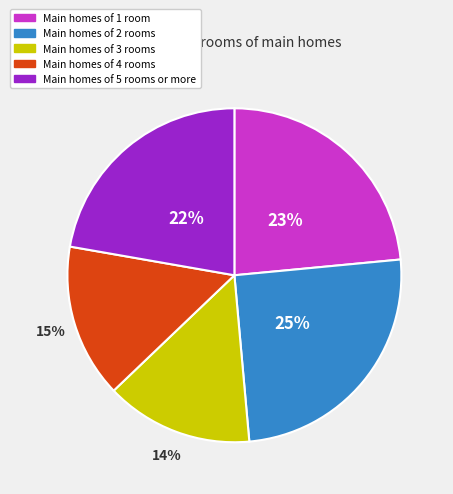

Rank the categories by value from lowest to highest.

Main homes of 3 rooms, Main homes of 4 rooms, Main homes of 5 rooms or more, Main homes of 1 room, Main homes of 2 rooms